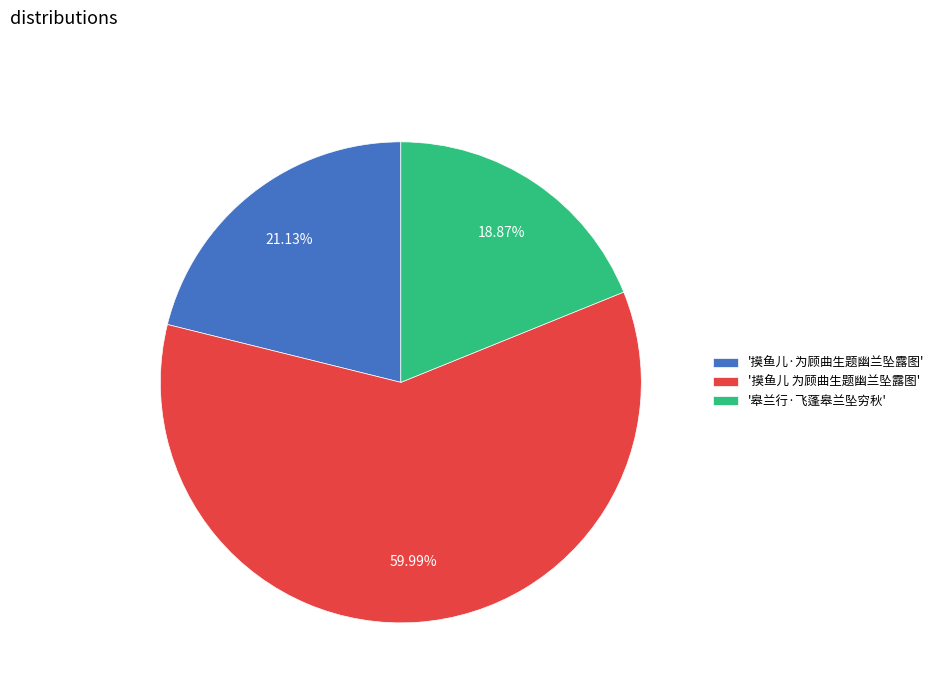

Combined, do '皋兰行·飞蓬皋兰坠穷秋' and '摸鱼儿·为顾曲生题幽兰坠露图' account for over 50%?

No